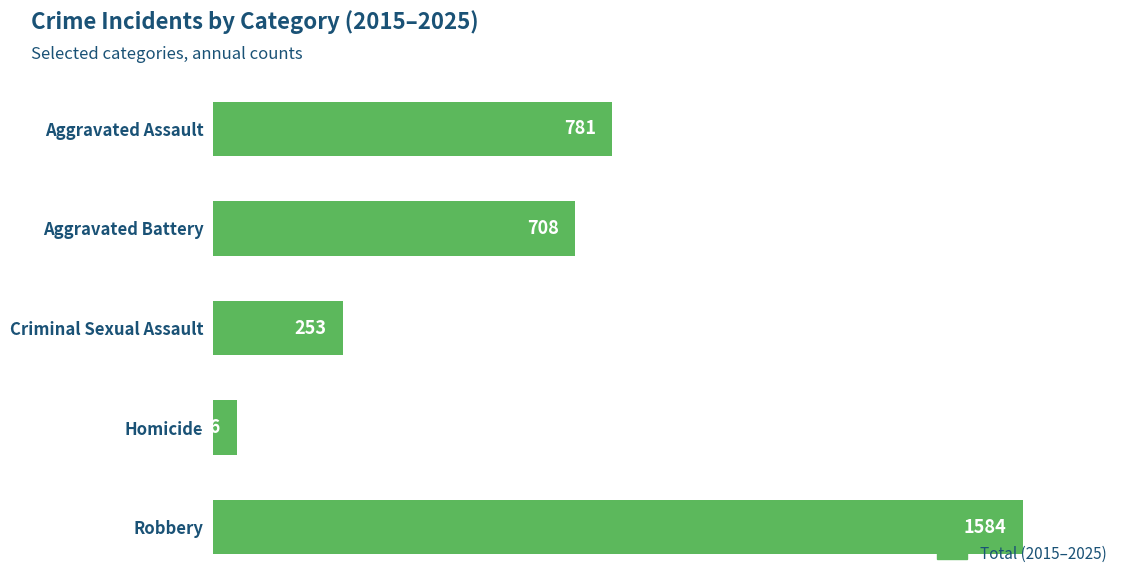

At which label is the value closest to 815?

Aggravated Assault